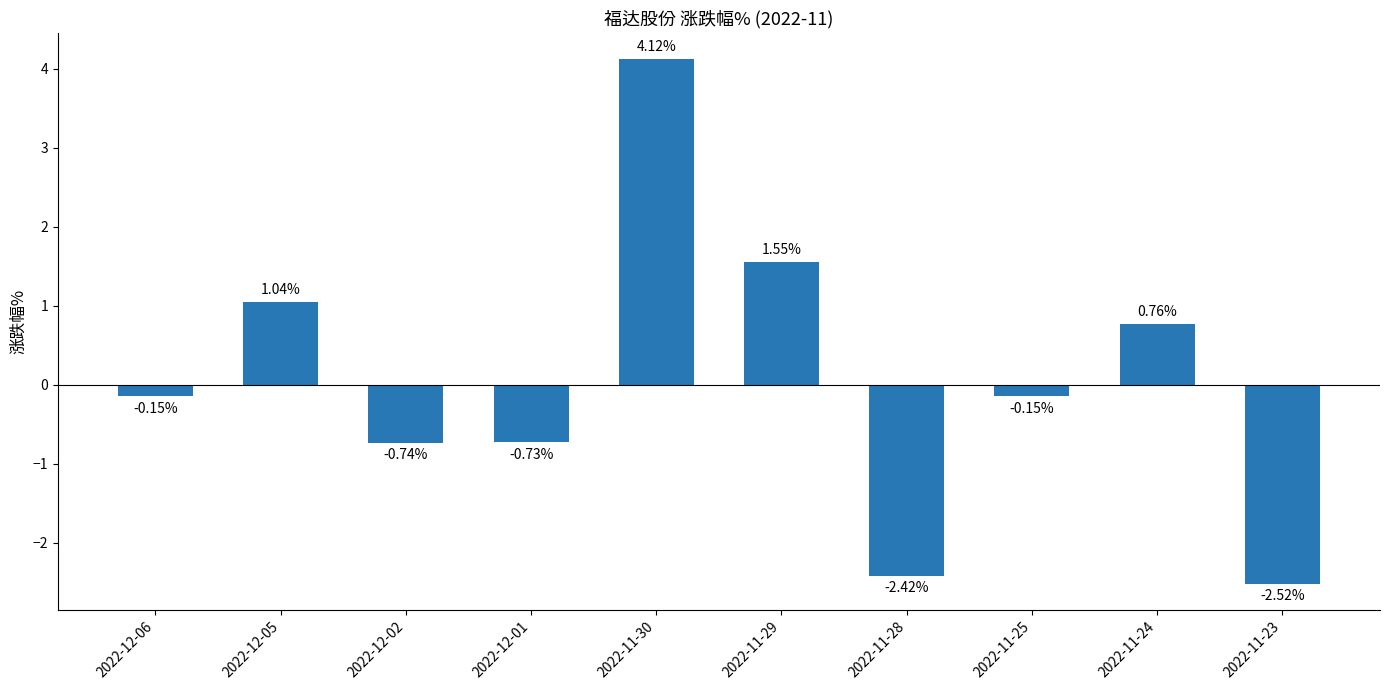

What position from the left is 2022-11-24?

9